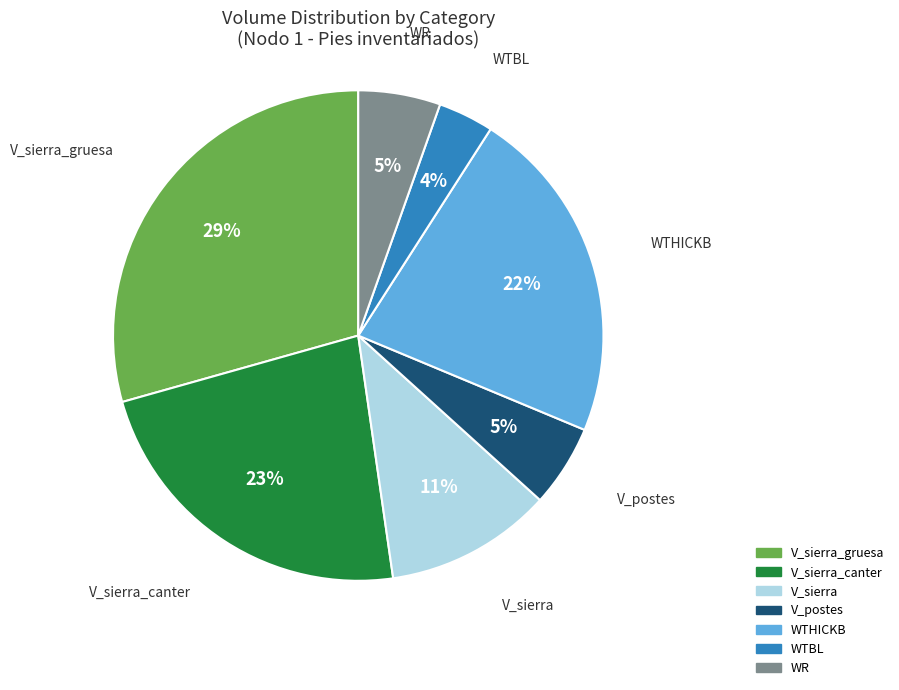

How many segments does this pie chart have?

7